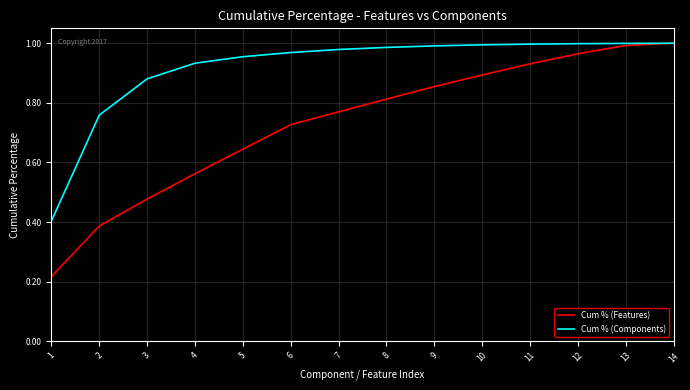

Rank the series by their average value, from lowest to highest.

Cum % (Features), Cum % (Components)